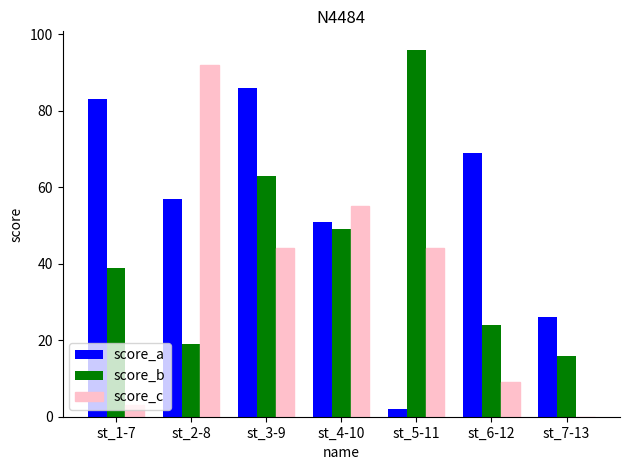

What is the sum of all score_a values?

374